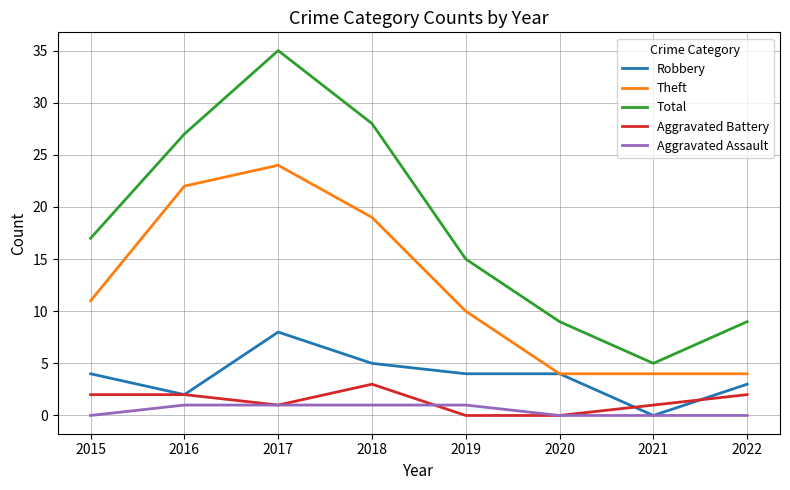

The value of Theft at 2020 is 7. True or false?

False